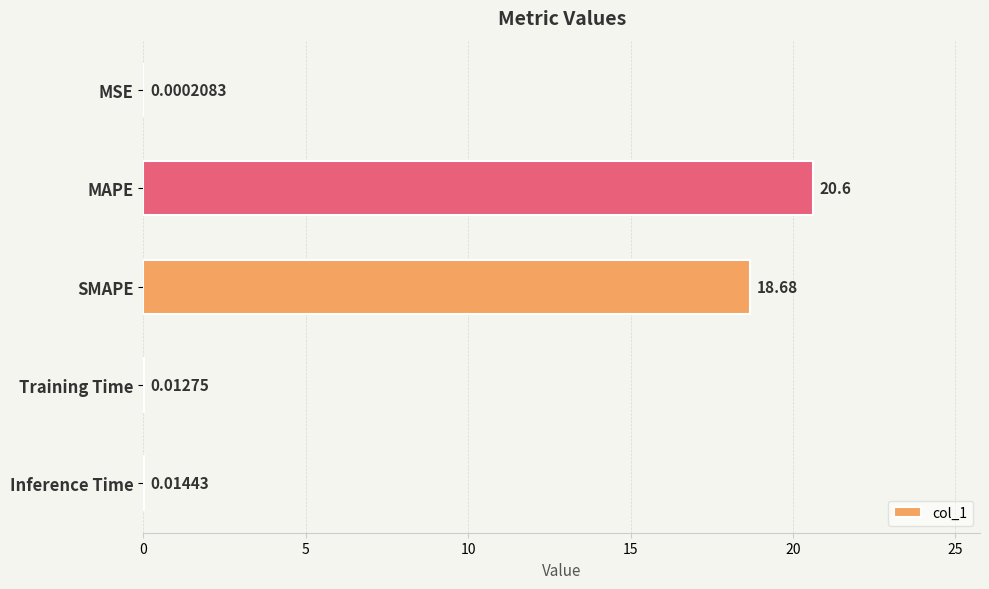

At which label is the value closest to 10?

SMAPE